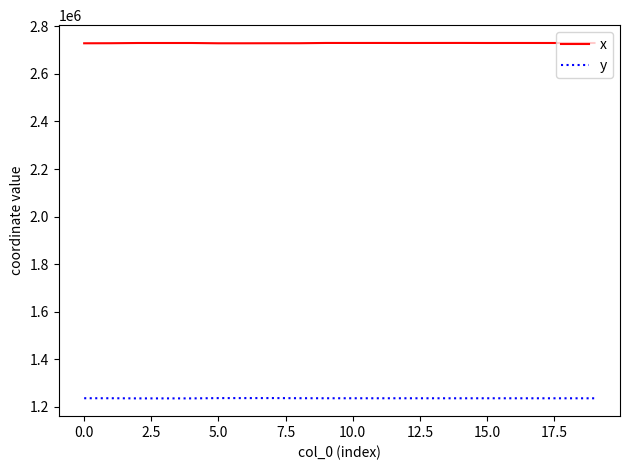

Which series has the largest total across all categories?

x